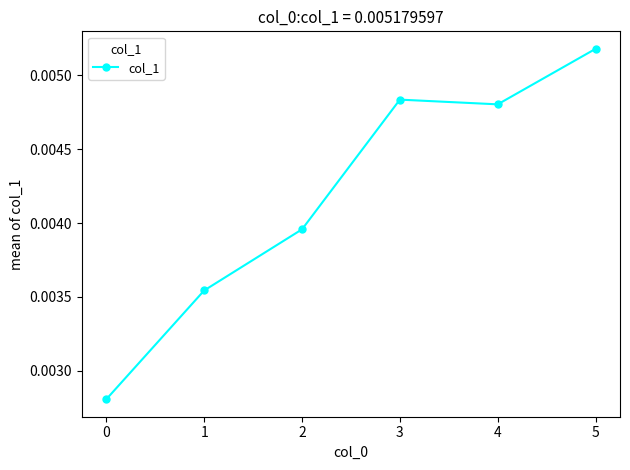

Does the chart display data point markers on the line(s)?

Yes